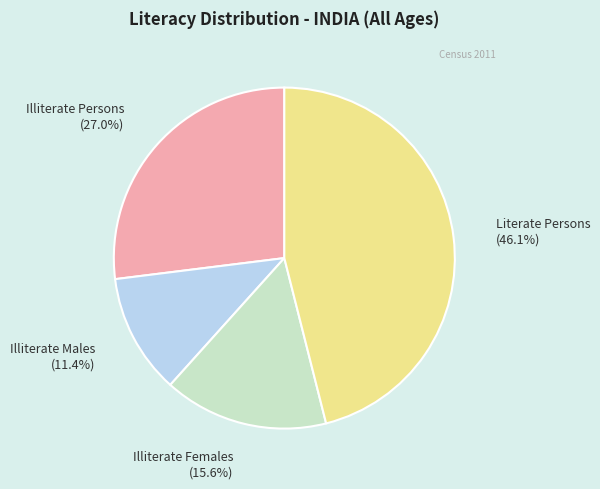

How many segments does this pie chart have?

4